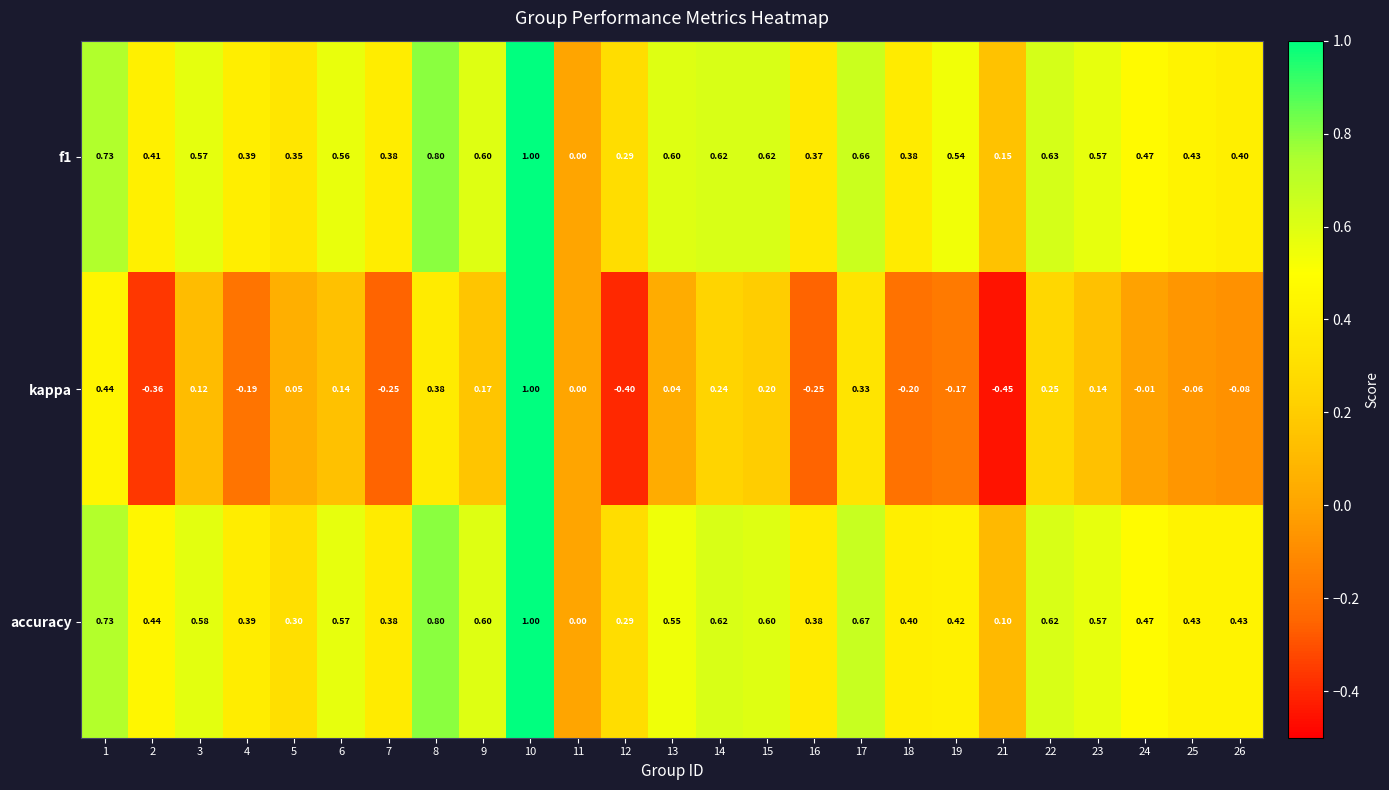

Which series has the widest spread of values?

kappa